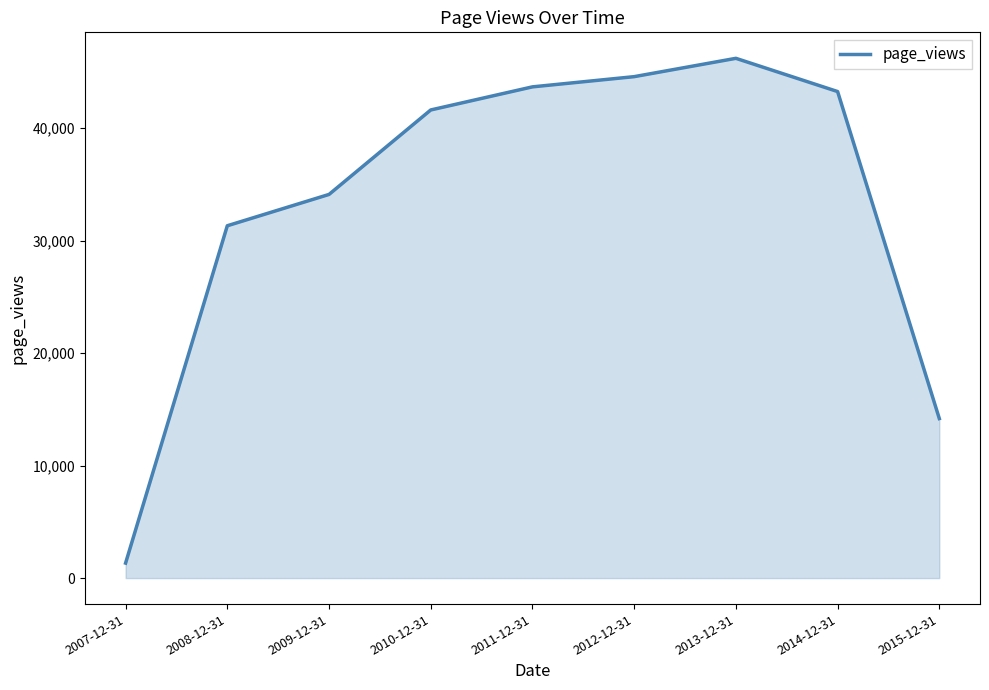

What is the maximum value shown in the chart?

46209